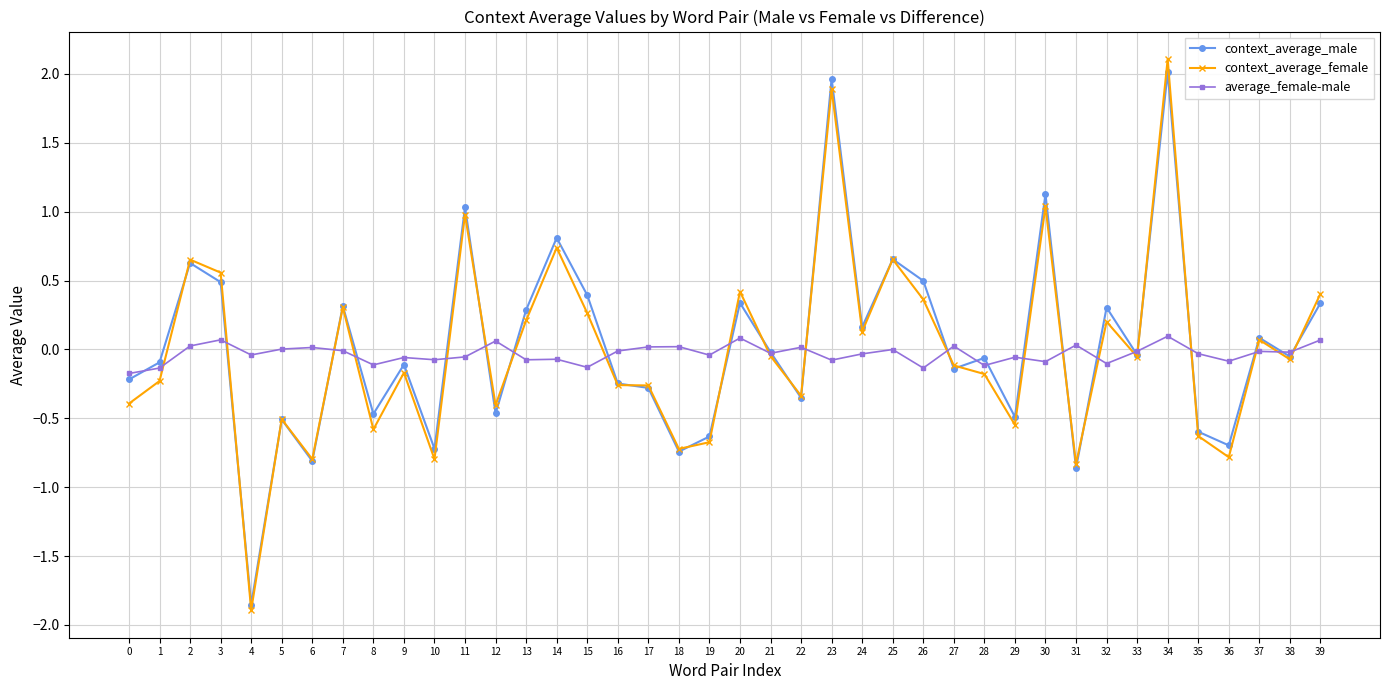

At which category does the chart reach its peak across all series?

34